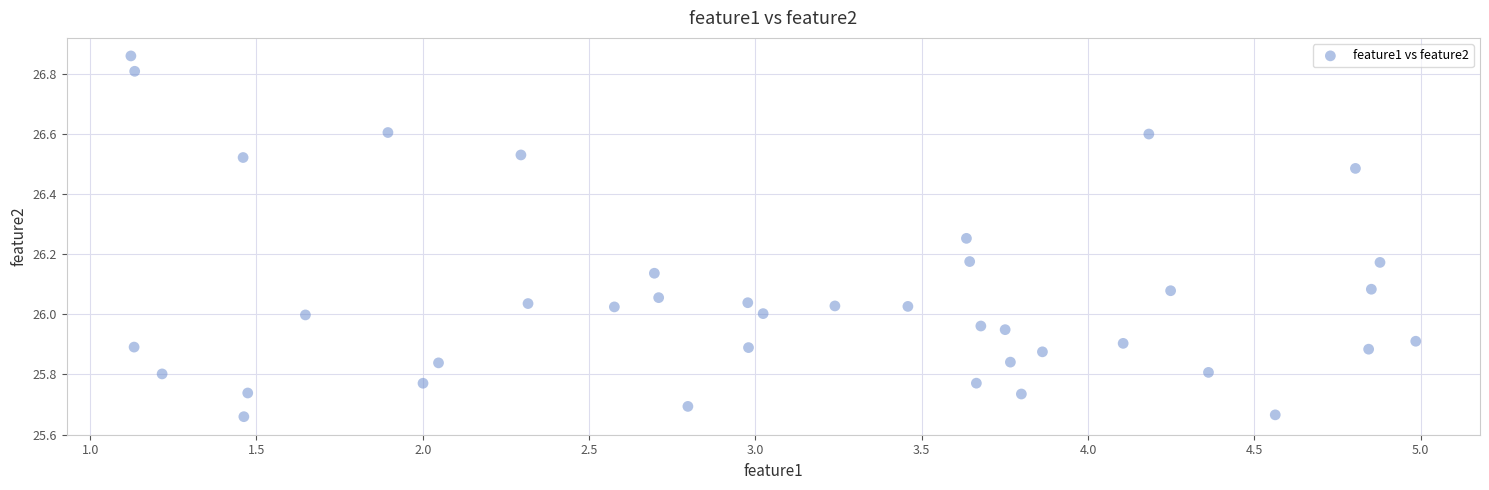

What is the range of Y values (max minus min)?

1.2